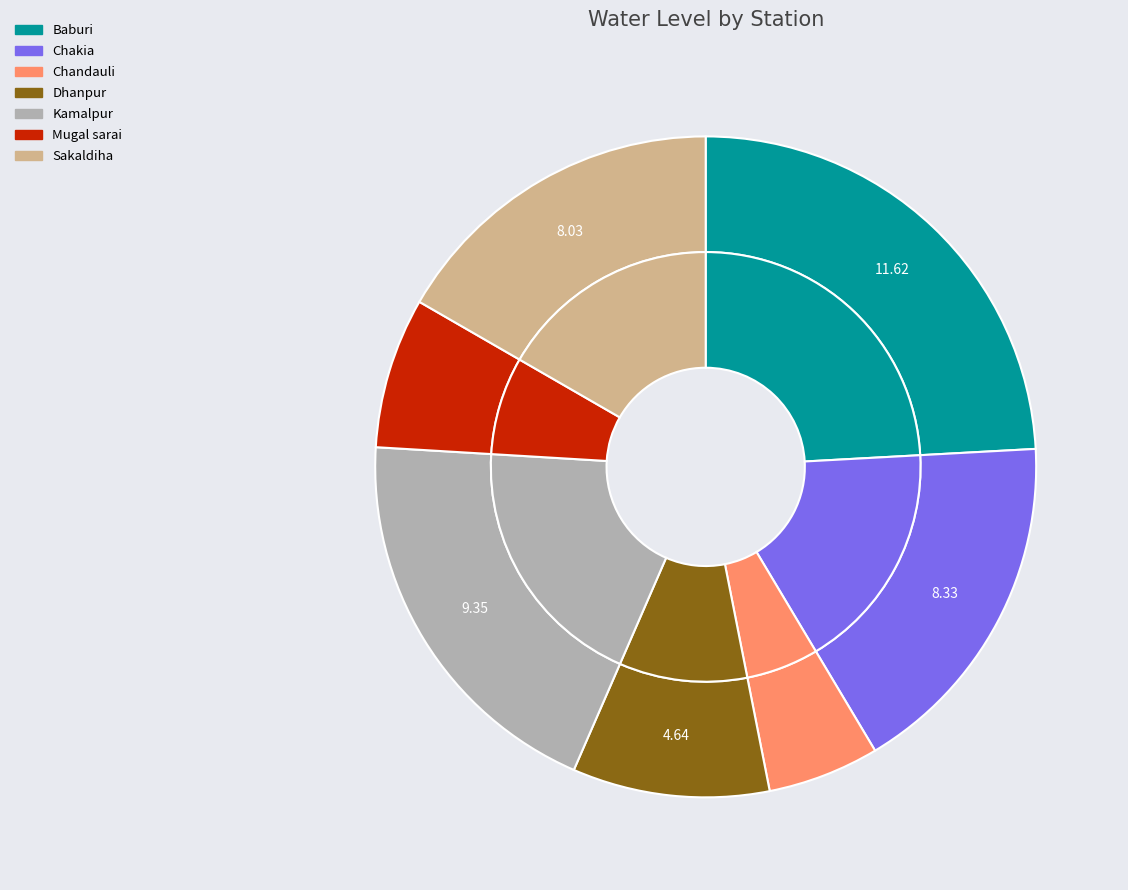

What is the ratio of the value at Sakaldiha to the value at Chakia?

1.0